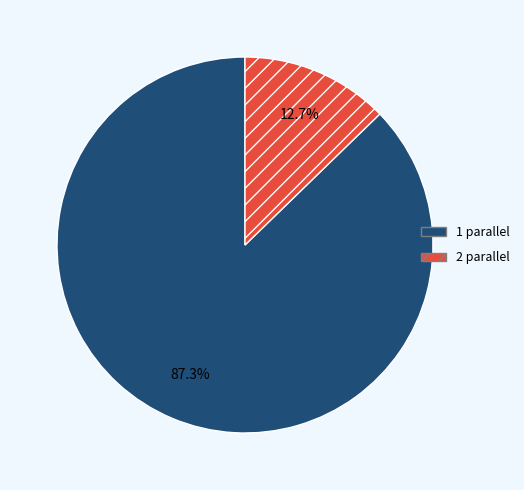

Is there any slice that represents more than half of the pie?

Yes